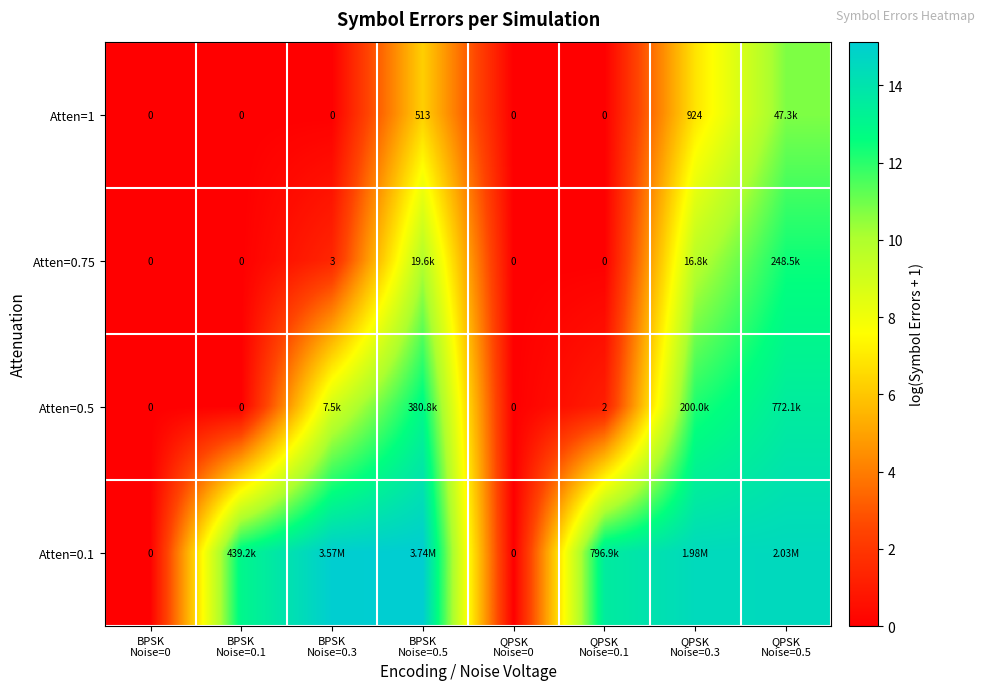

What is the average value of the Atten=0.75 series?

4.2